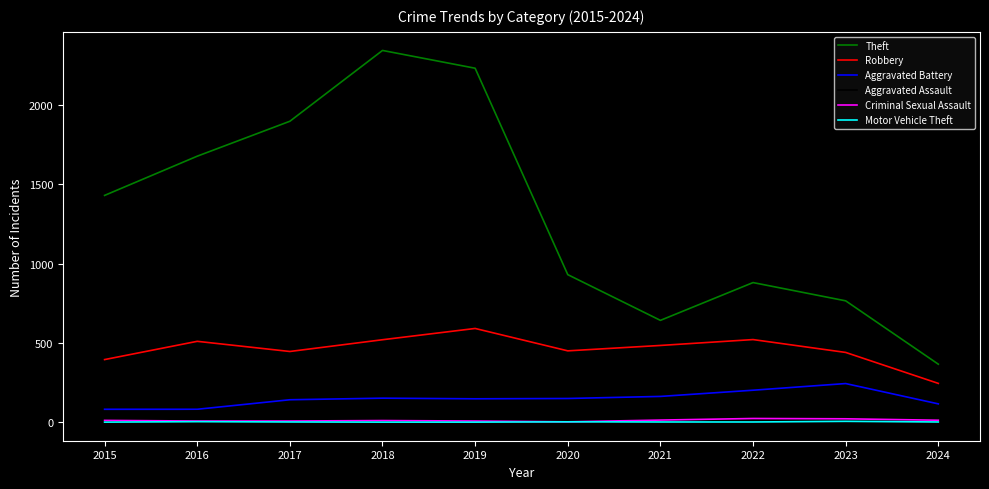

True or false: Aggravated Assault and Robbery intersect in this chart.

False